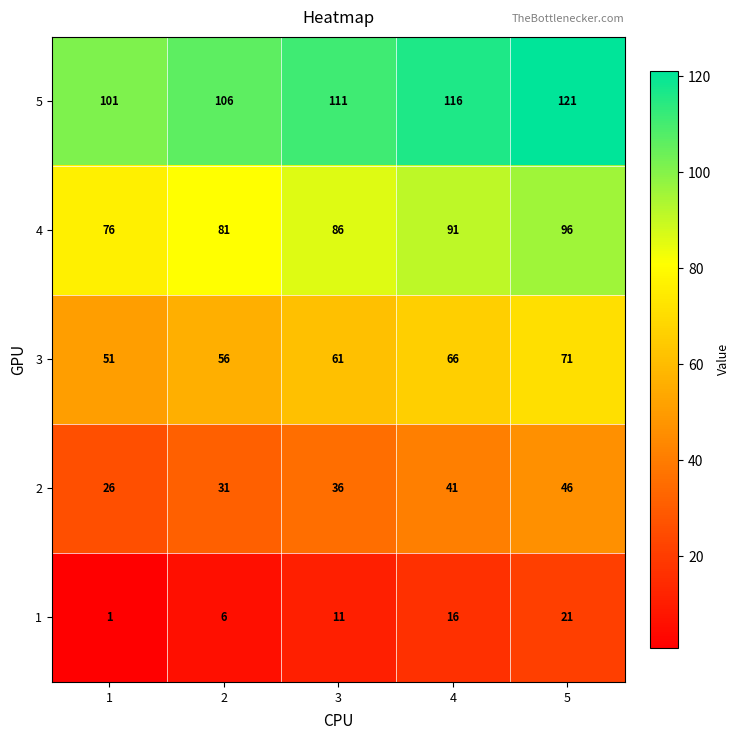

What is the difference between the second highest and second lowest values in the 1 series?

10